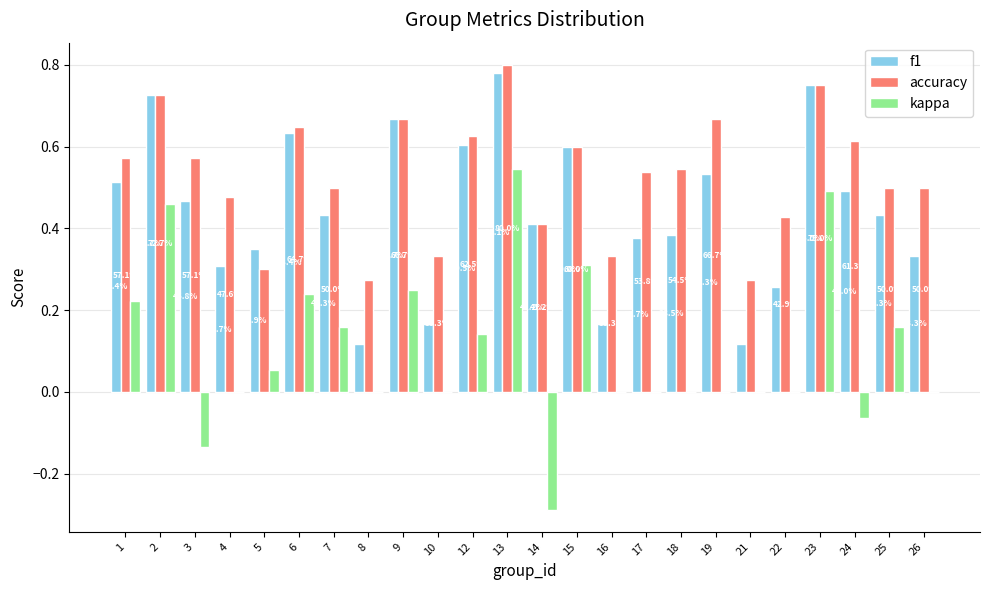

What is the difference between the highest and lowest values at 12?

0.5